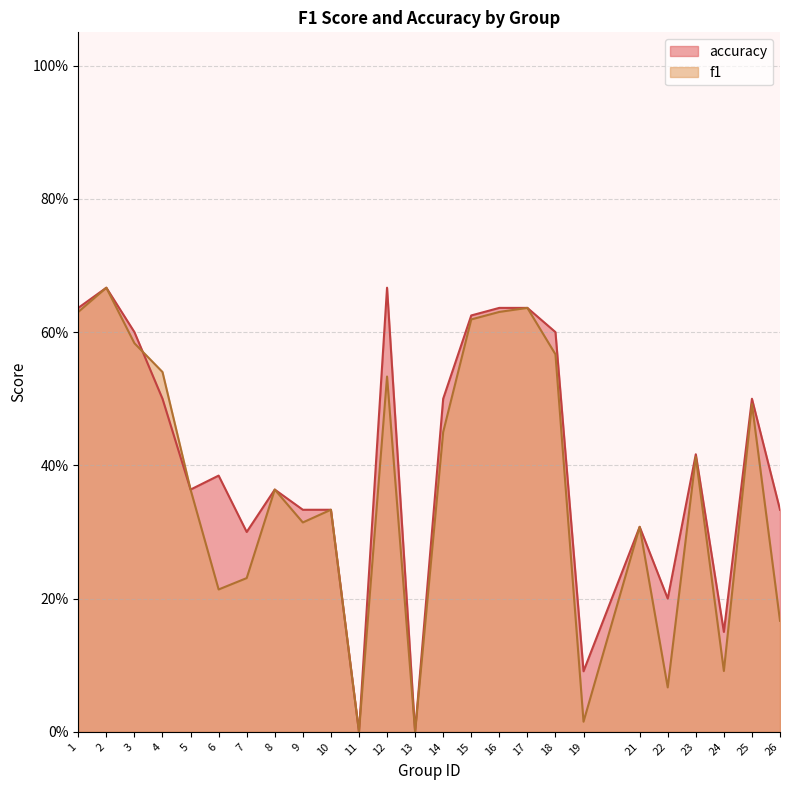

Where do f1 and accuracy first cross each other?

3 and 4